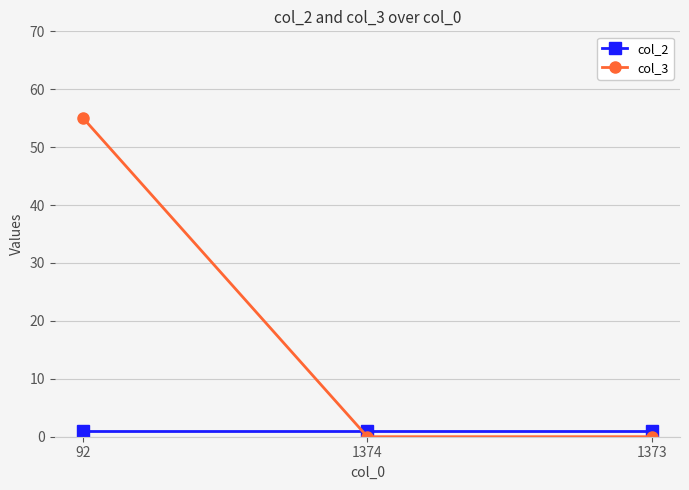

Which series has the largest total across all categories?

col_3